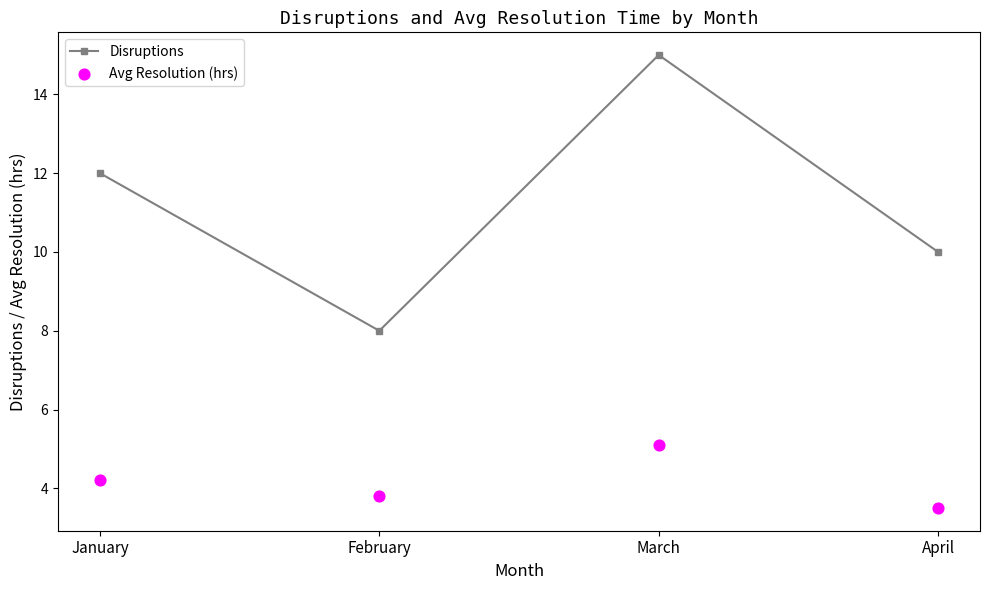

Which series has the largest total across all categories?

Disruptions